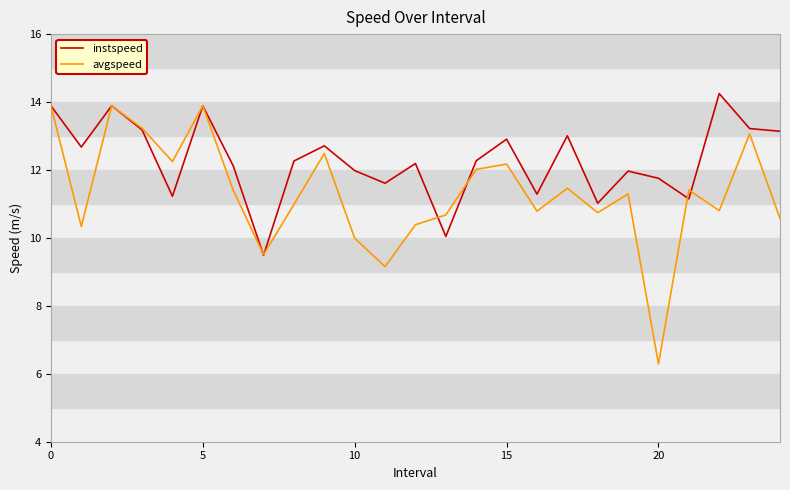

What is the smallest value displayed?

6.3